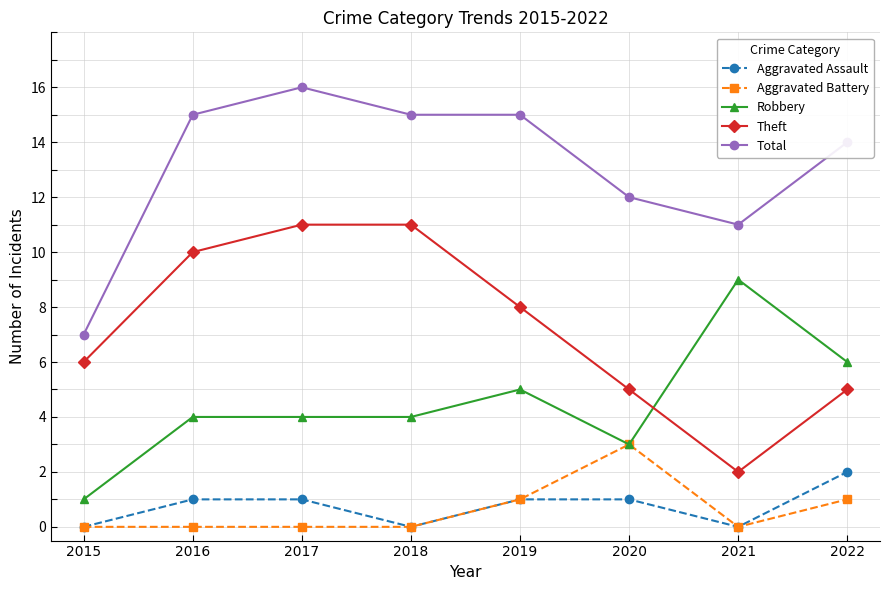

What is the value of the Robbery point at the 8th from the left?

6